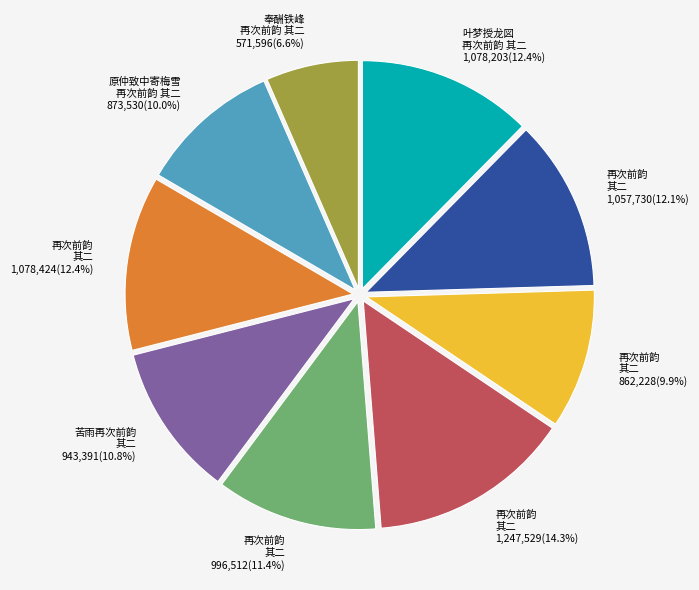

Is there a majority slice in this chart?

No